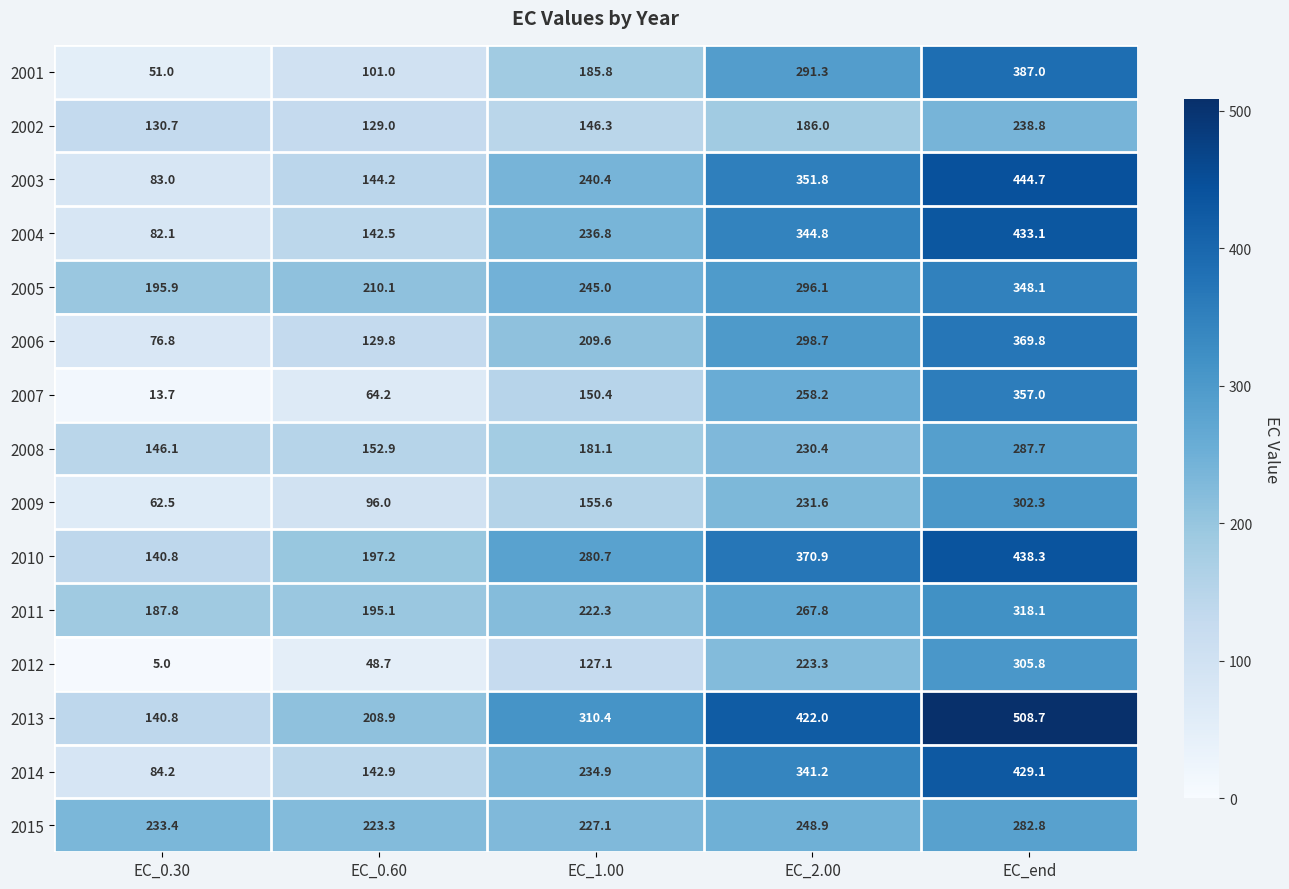

Between EC_0.60 and EC_end, which series saw the biggest shift?

2003